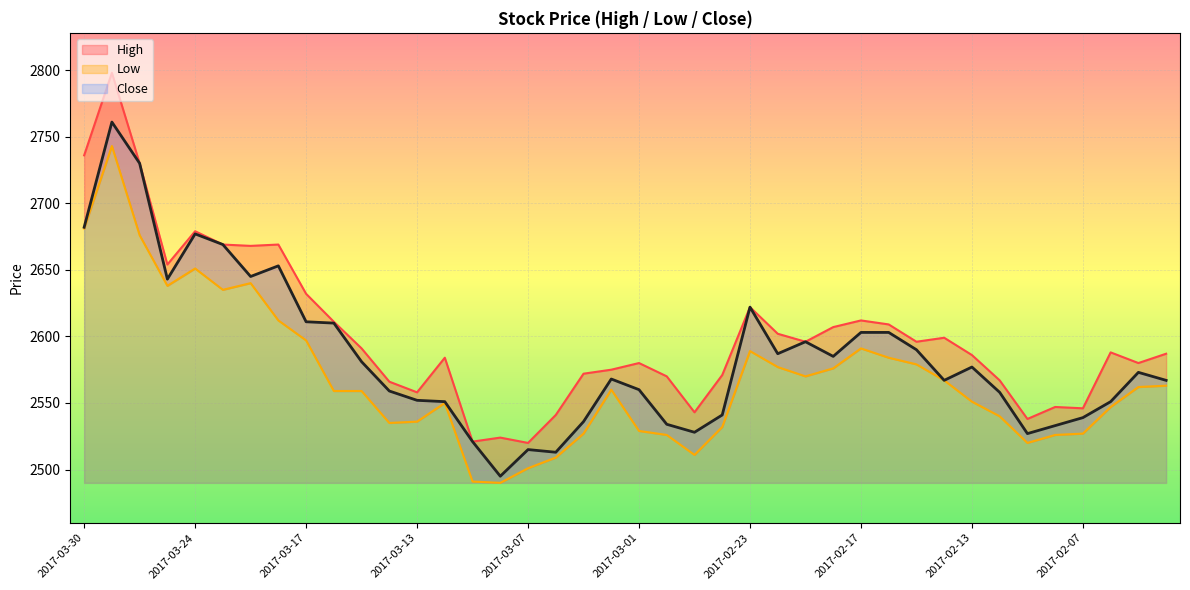

Reading left to right, transcribe all the data shown in this chart.

High: 2736	2798	2730	2654	2679	2669	2668	2669	2632	2611	2591	2566	2558	2584	2521	2524	2520	2541	2572	2575	2580	2570	2543	2571	2622	2602	2596	2607	2612	2609	2596	2599	2586	2567	2538	2547	2546	2588	2580	2587
Low: 2681	2743	2676	2638	2651	2635	2640	2612	2597	2559	2559	2535	2536	2550	2491	2490	2501	2509	2527	2560	2529	2526	2511	2532	2589	2577	2570	2576	2591	2584	2579	2567	2551	2540	2520	2526	2527	2547	2562	2563
Close: 2682	2761	2730	2643	2677	2669	2645	2653	2611	2610	2581	2559	2552	2551	2521	2495	2515	2513	2536	2568	2560	2534	2528	2541	2622	2587	2596	2585	2603	2603	2590	2567	2577	2558	2527	2533	2539	2551	2573	2567